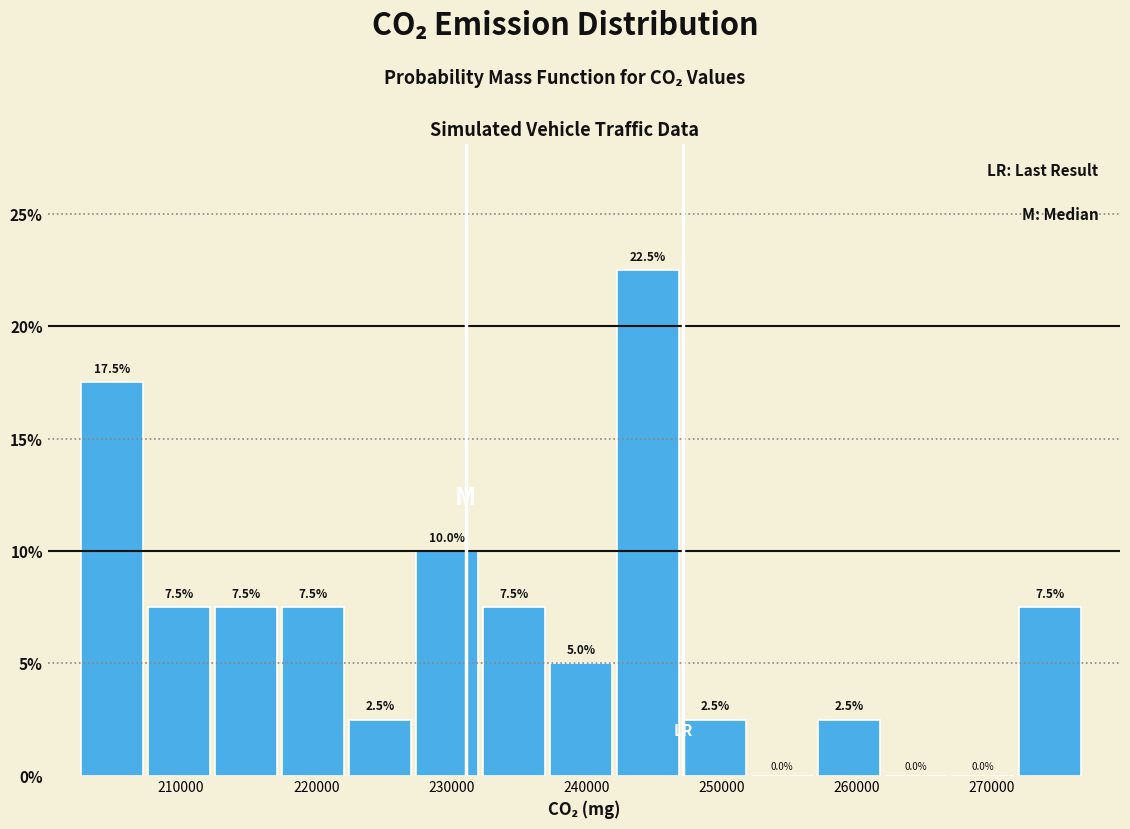

Which range on the x-axis has the tallest bar?

242000 to 247000